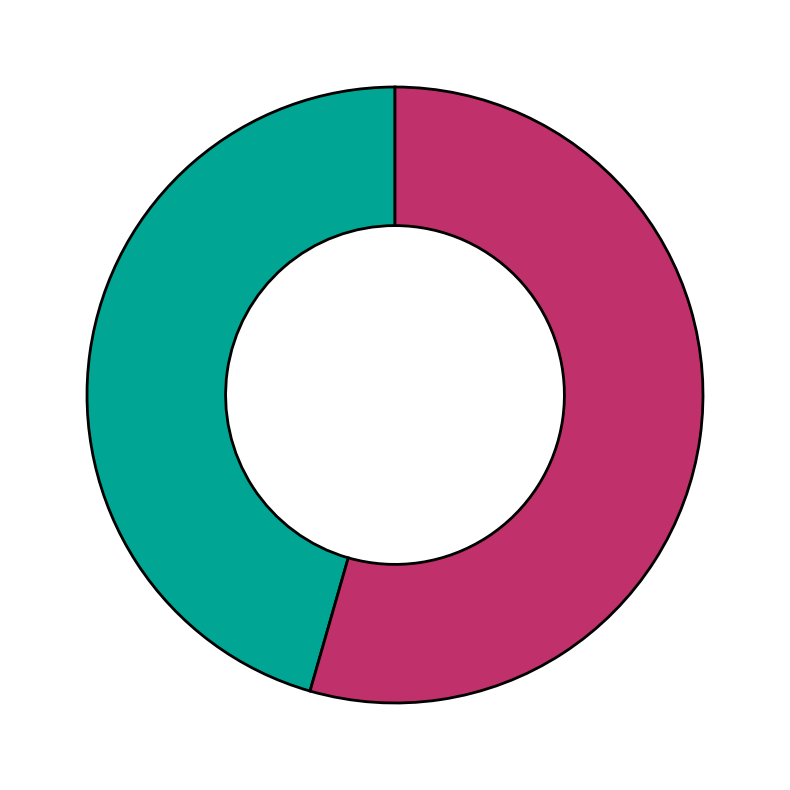

Is there any slice that represents more than half of the pie?

Yes